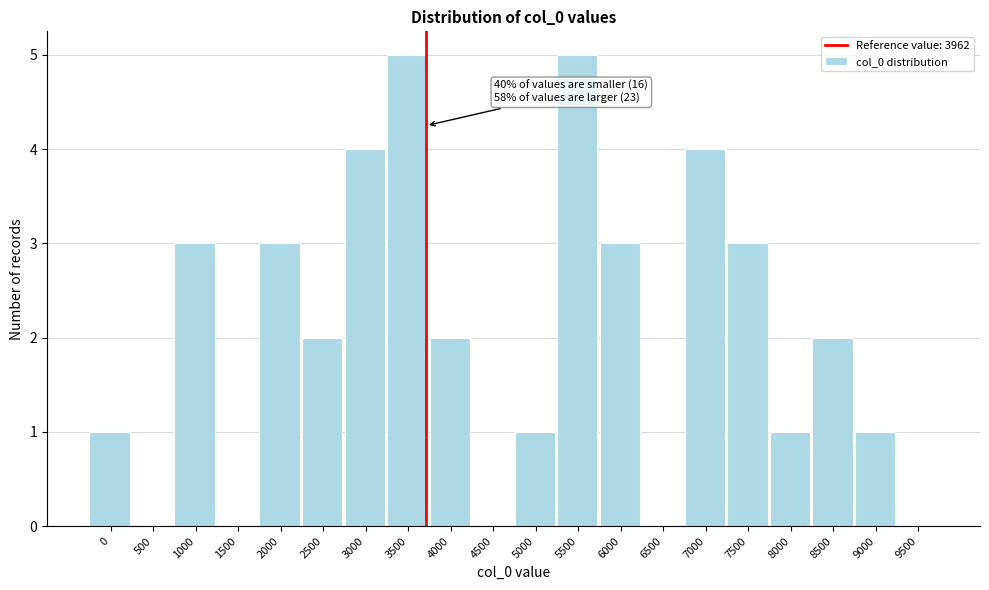

What is the greatest value displayed?

5